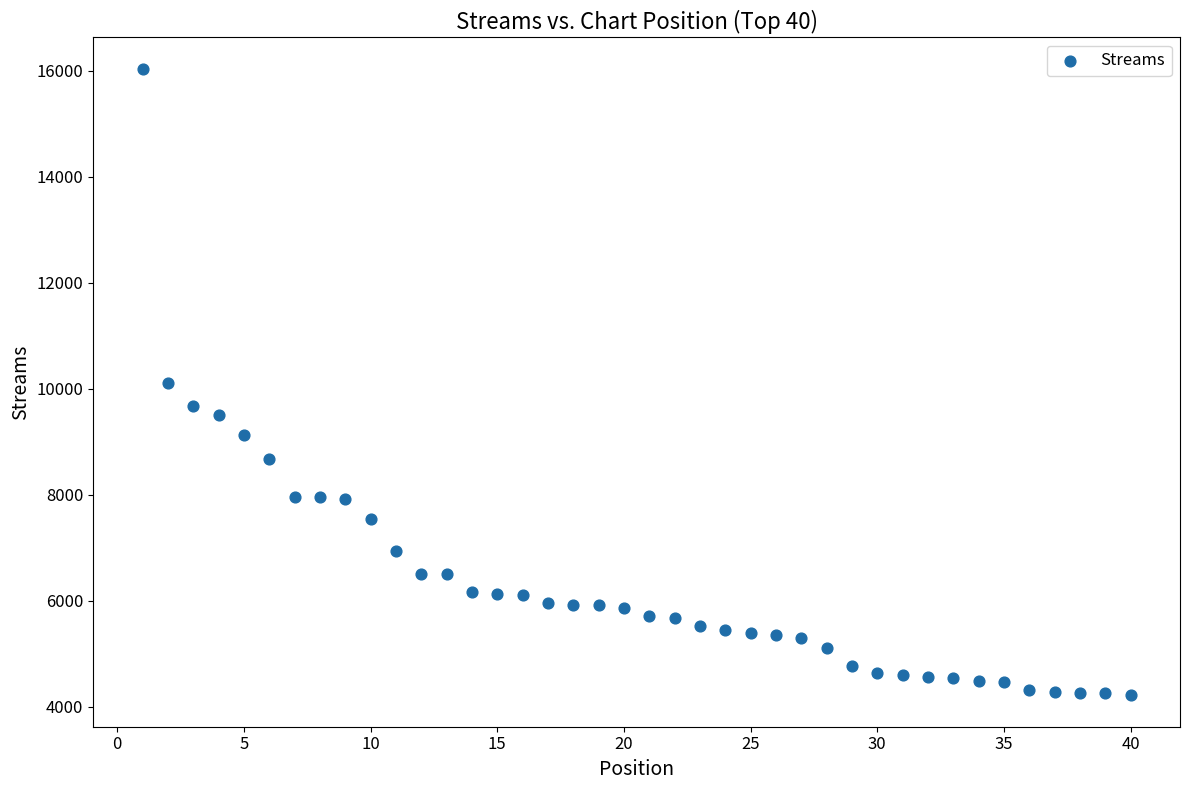

What is the range of Y values (max minus min)?

11823